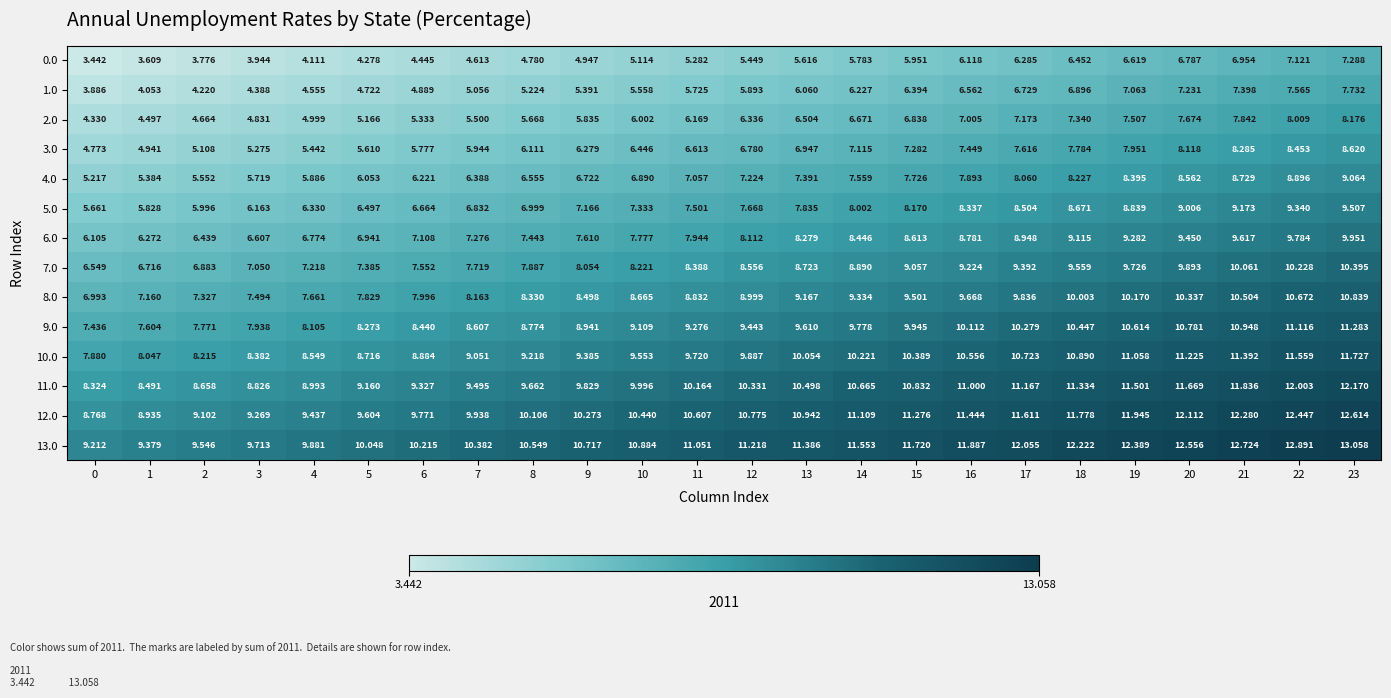

Is the value of 13.0 at 11 greater than the value of 5.0 at 0?

Yes